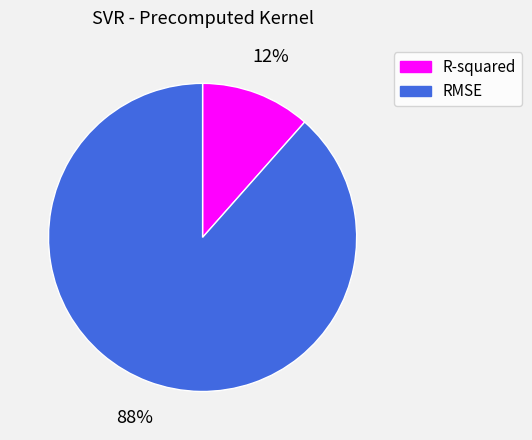

Is R-squared the majority of the pie?

No